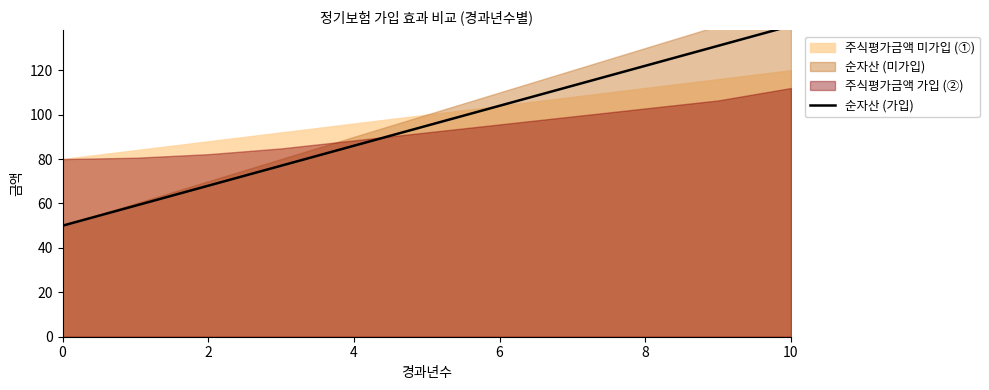

What is the greatest value displayed?

140